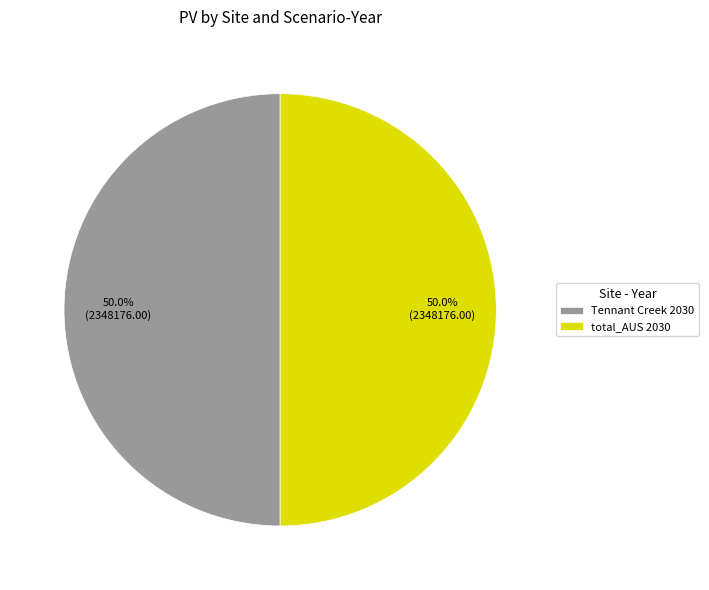

How many segments does this pie chart have?

2